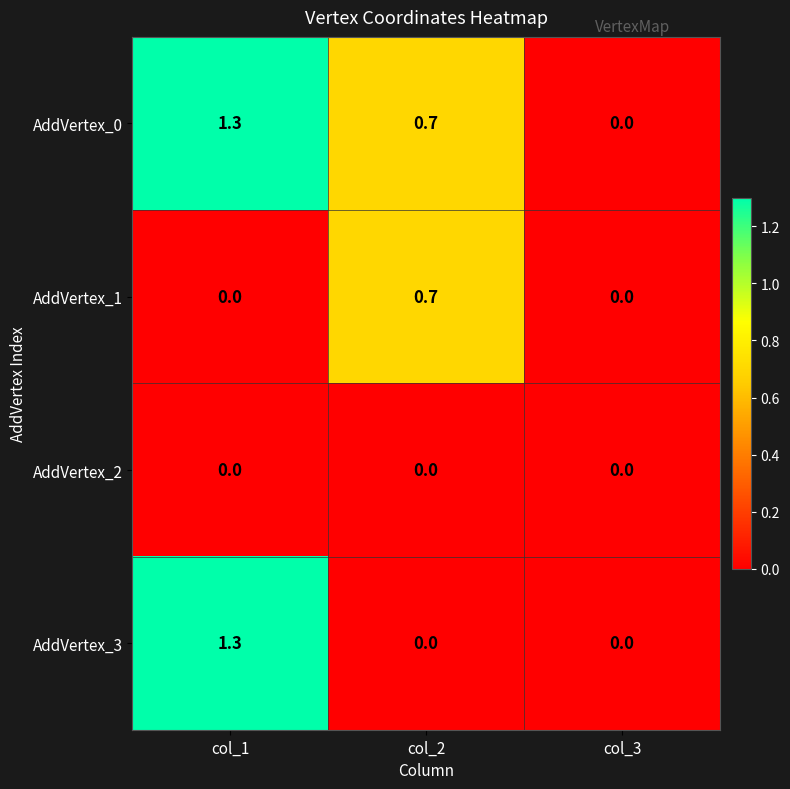

Between col_1 and col_2, which series saw the biggest shift?

AddVertex_3